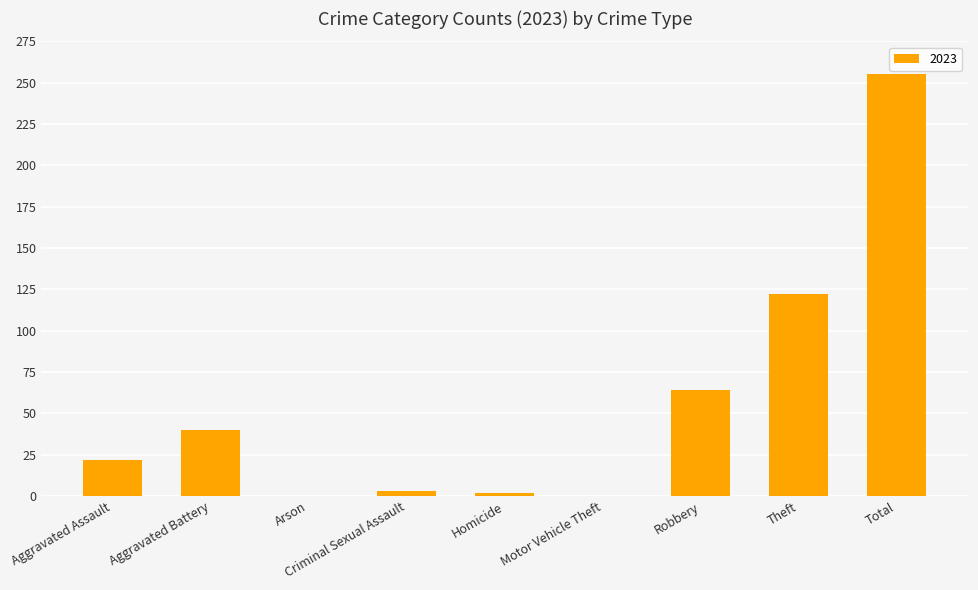

What is the change in value from Aggravated Battery to Robbery?

+24